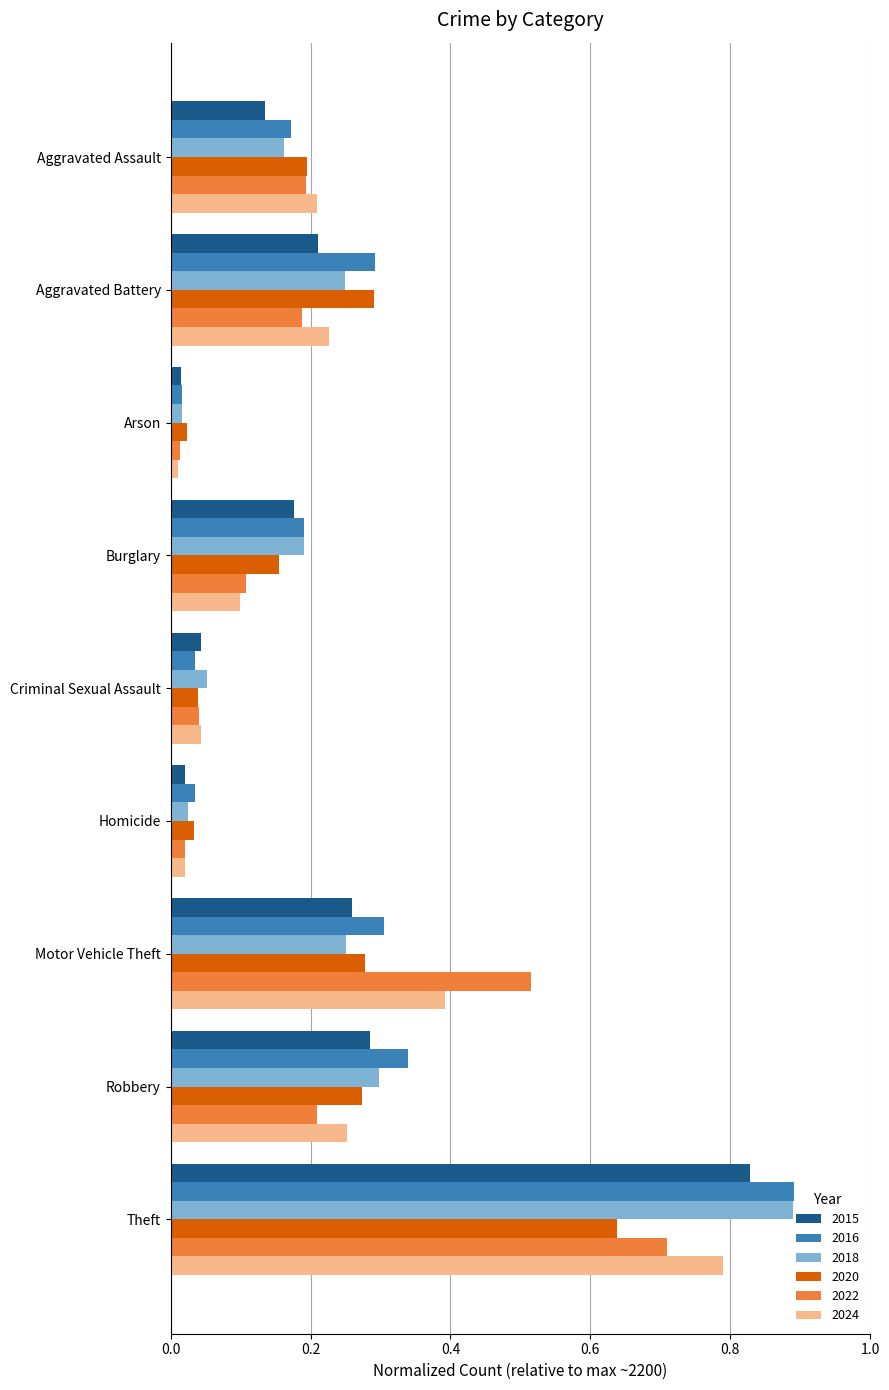

What is the difference between the maximum and second lowest values in the 2022 series?

0.7